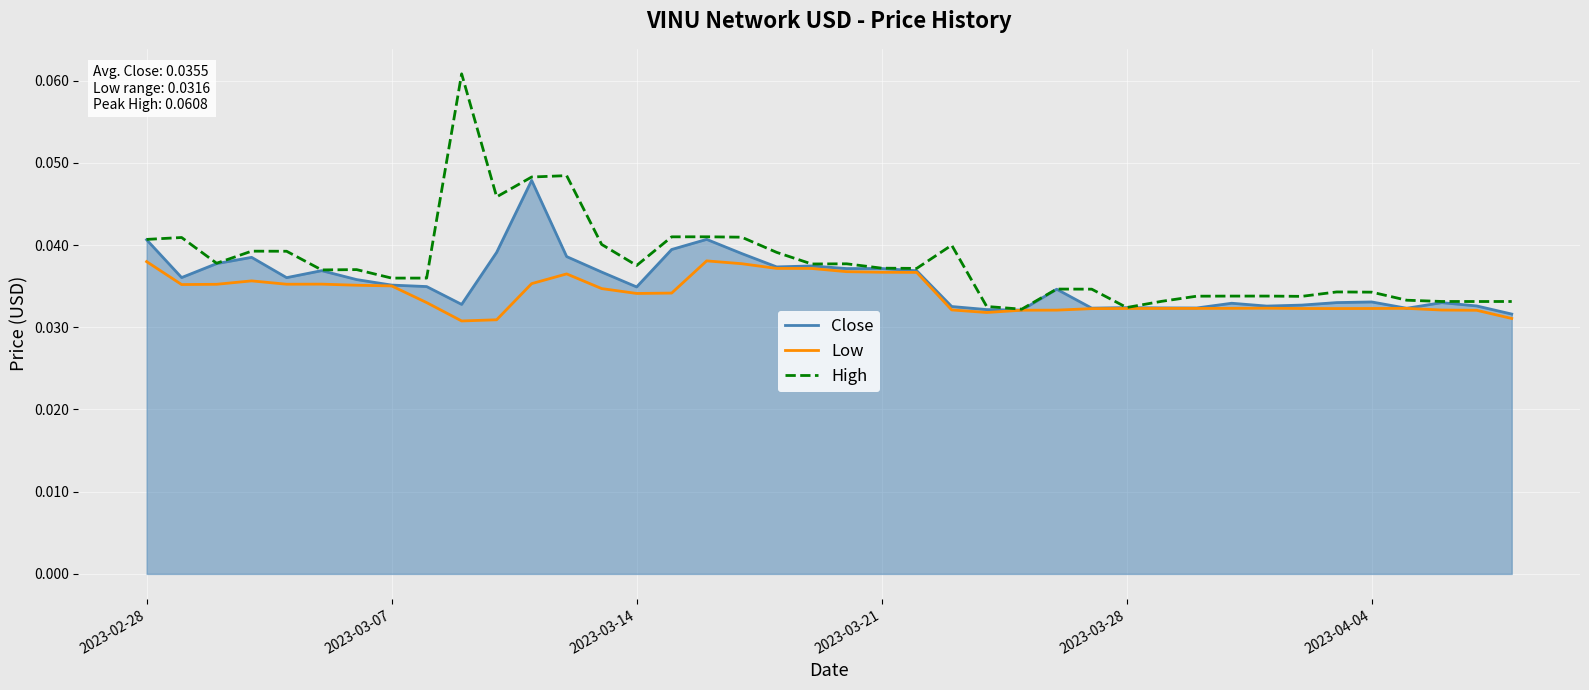

Rank the series by their maximum value, from lowest to highest.

Low, Close, High